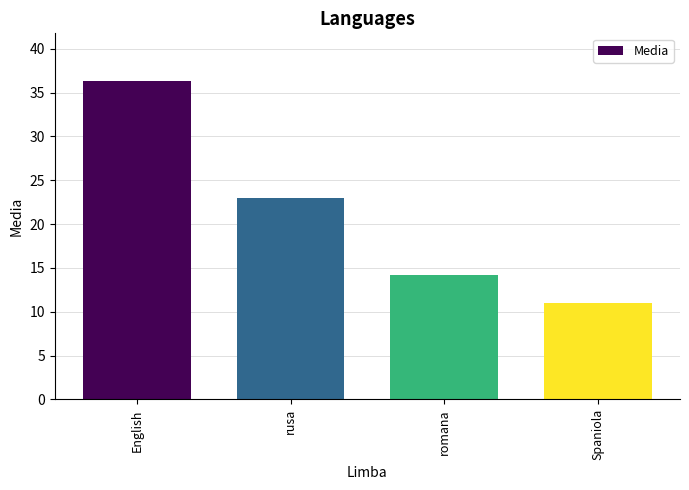

What is the difference between the maximum and second lowest values?

22.1